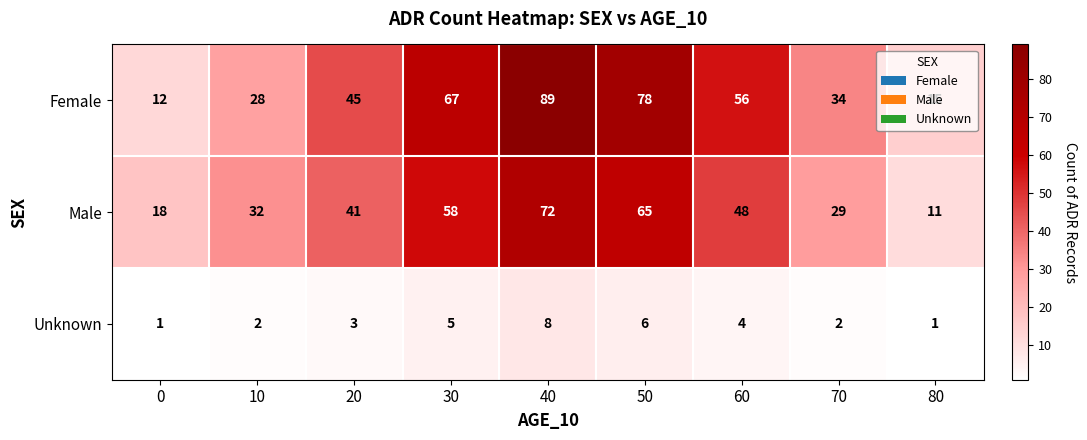

At which category is the sum across all series the highest?

40